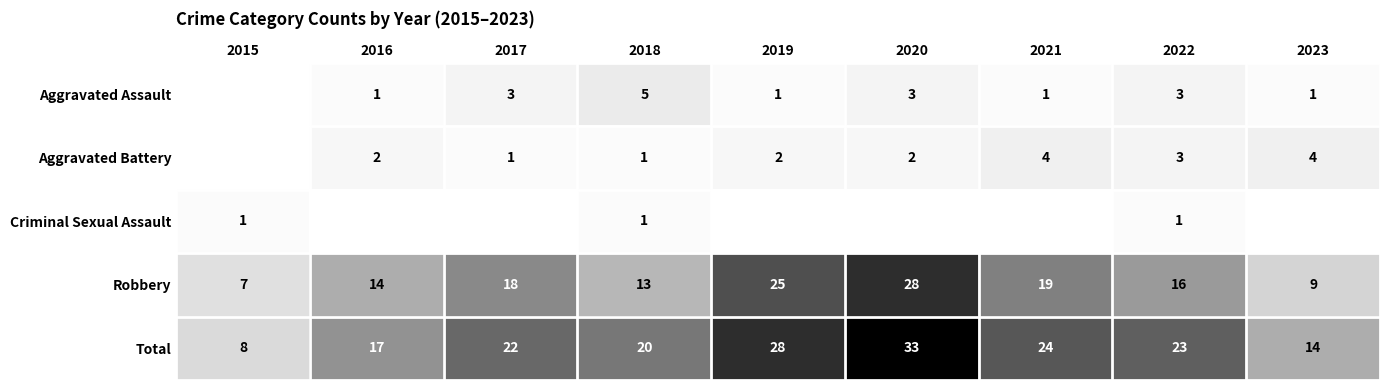

What is the difference between the maximum and minimum values in the Robbery series?

21